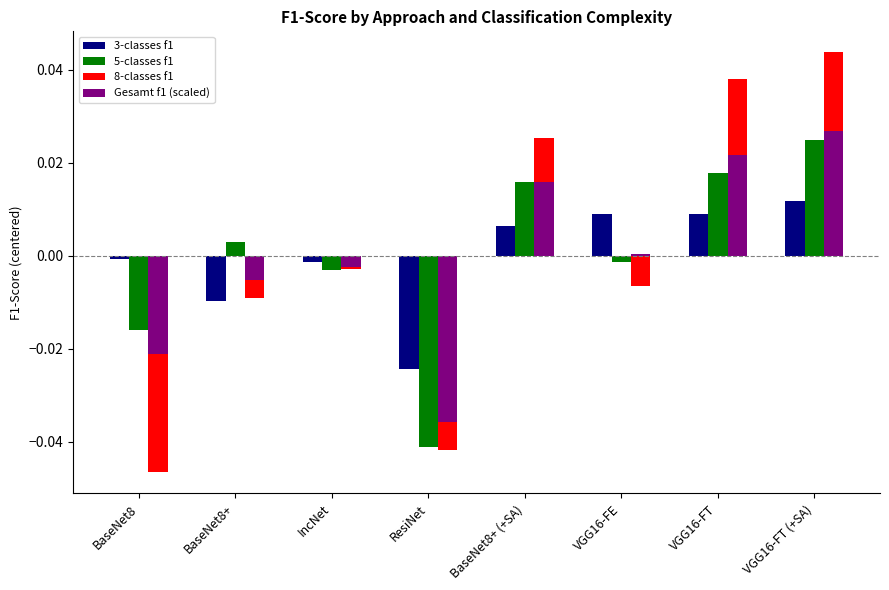

At which category is the sum across all series the highest?

VGG16-FT (+SA)